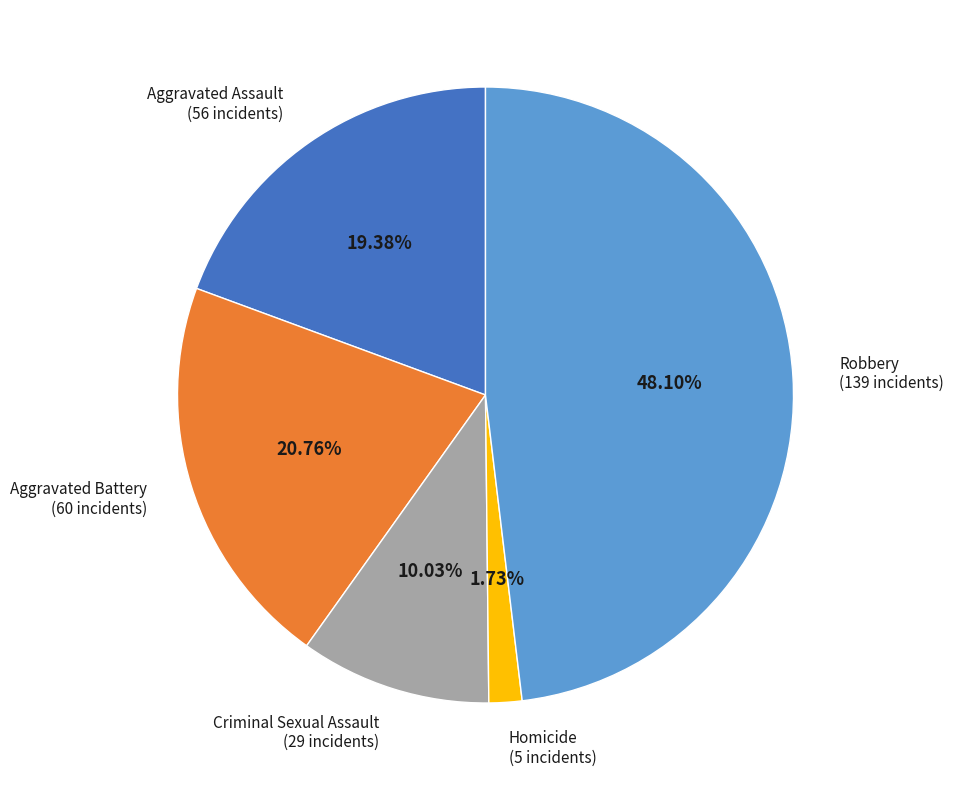

How much of the chart is everything except Robbery?

51.9%